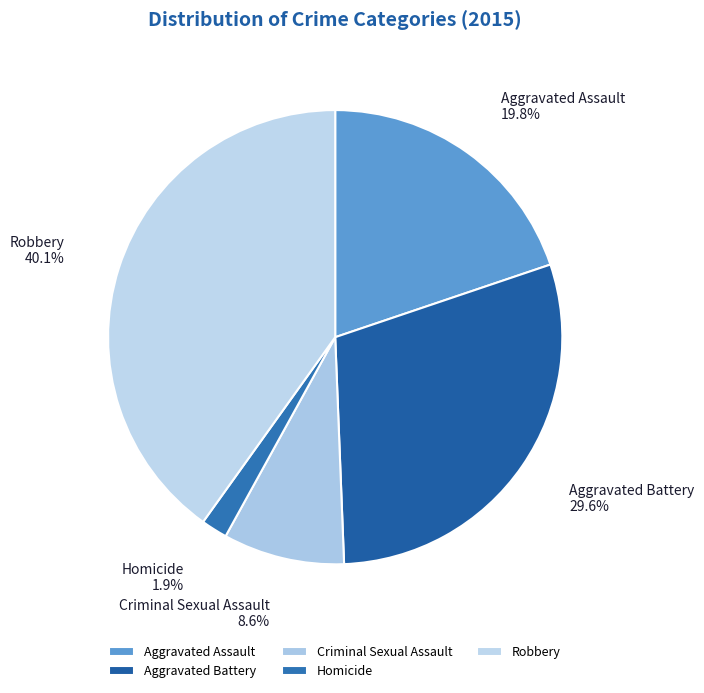

To the nearest percent, what percentage of the pie is Robbery?

40%